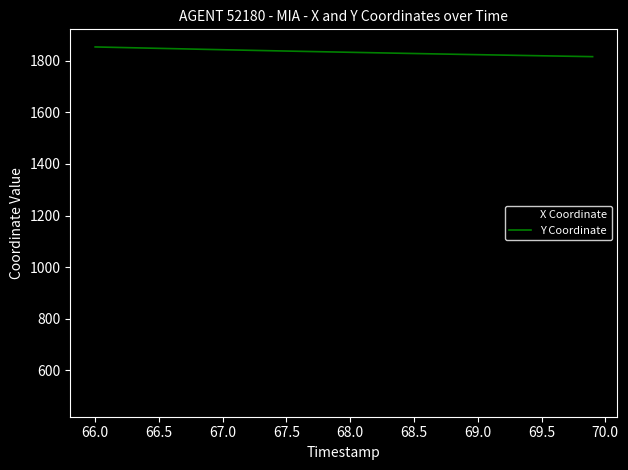

List the series in order of their peak value, lowest first.

X Coordinate, Y Coordinate